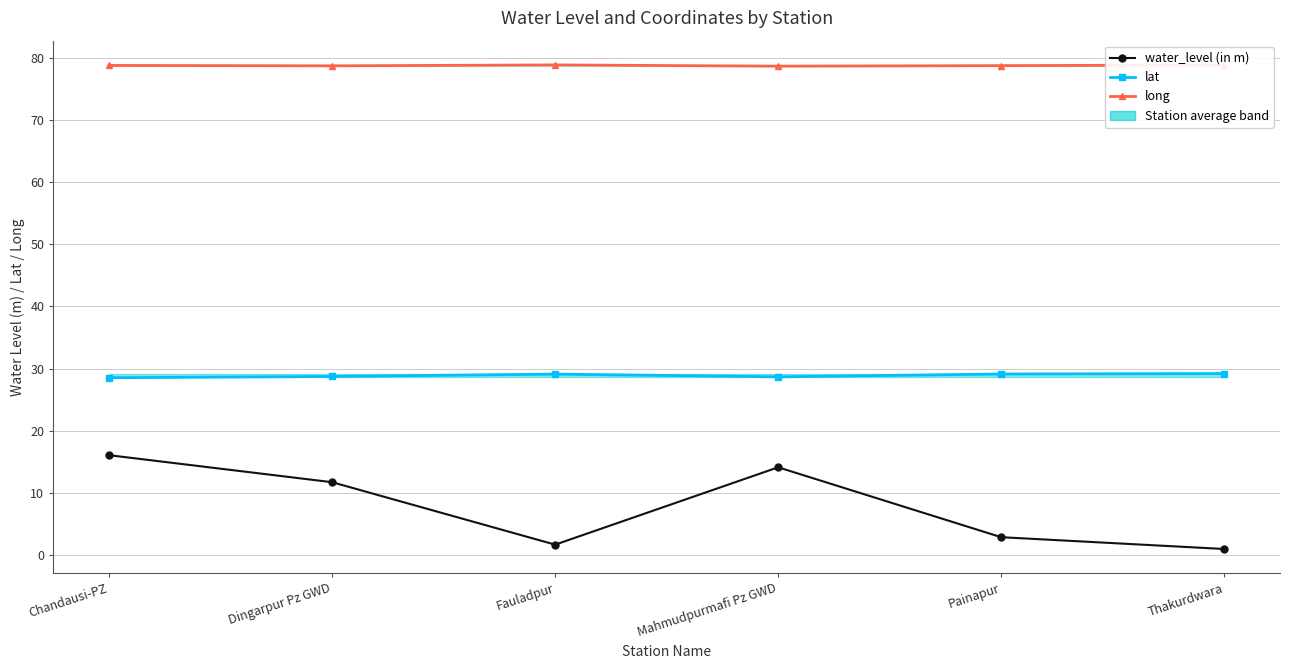

Reading right to left, what are all the values shown in this chart?

water_level (in m): Thakurdwara=0.9	Painapur=2.9	Mahmudpurmafi Pz GWD=14.1	Fauladpur=1.6	Dingarpur Pz GWD=11.7	Chandausi-PZ=16.1
lat: Thakurdwara=29.2	Painapur=29.1	Mahmudpurmafi Pz GWD=28.7	Fauladpur=29.1	Dingarpur Pz GWD=28.7	Chandausi-PZ=28.5
long: Thakurdwara=78.8	Painapur=78.8	Mahmudpurmafi Pz GWD=78.7	Fauladpur=78.9	Dingarpur Pz GWD=78.7	Chandausi-PZ=78.8